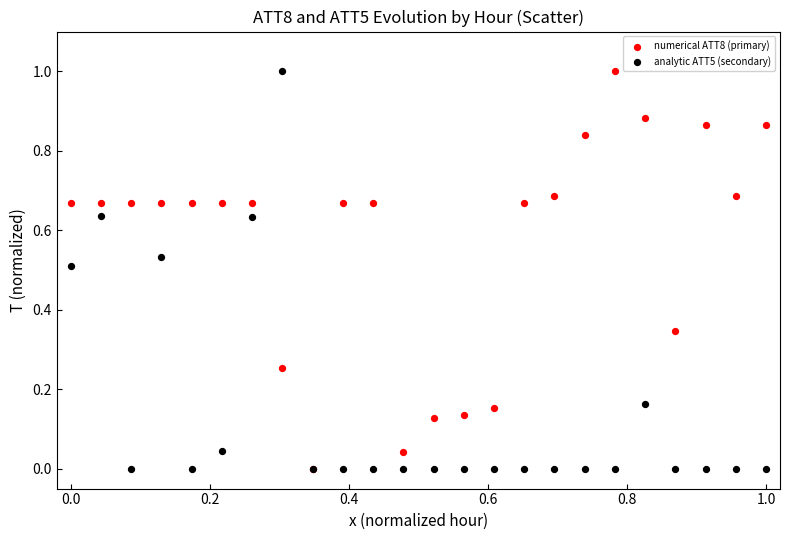

What are all the series names shown in the legend?

numerical ATT8 (primary), analytic ATT5 (secondary)